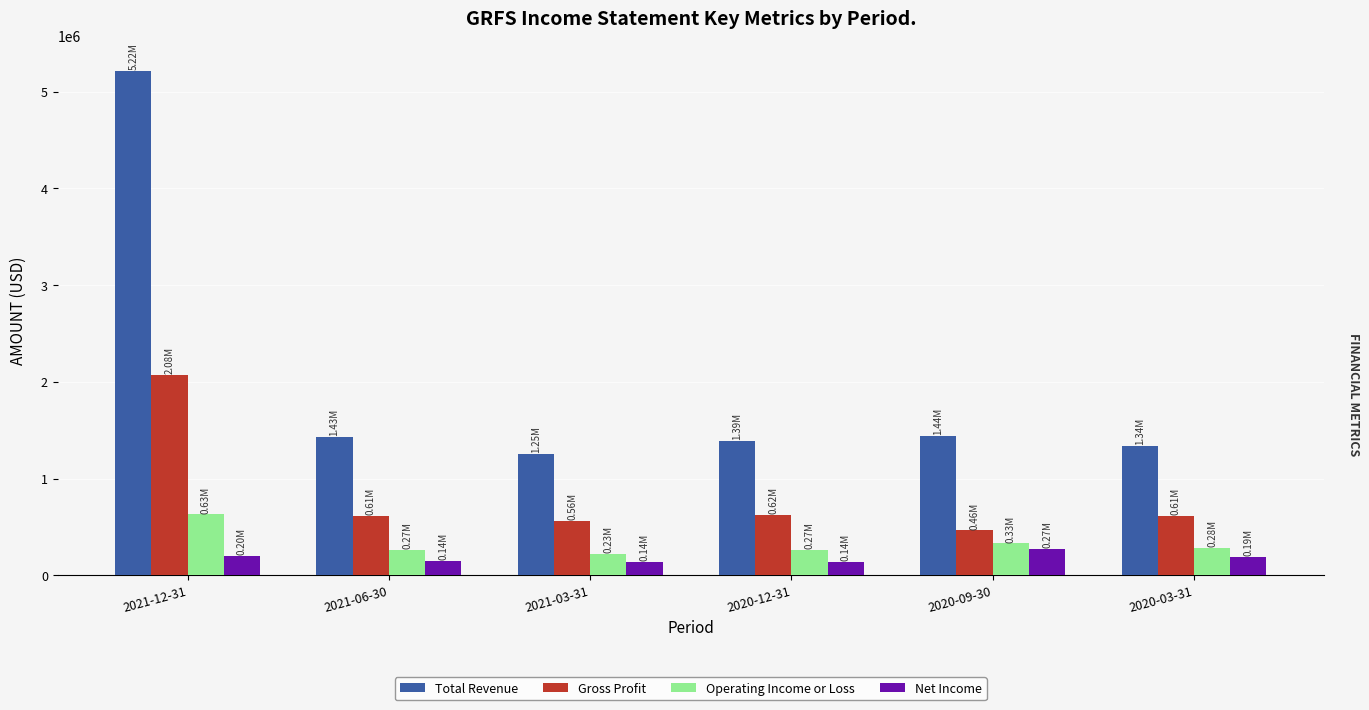

What position from the right is 2021-03-31?

4